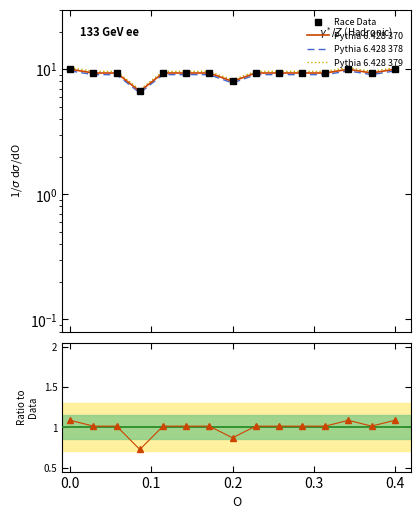

True or false: Pythia 6.428 379 and Ratio to Mean intersect in this chart.

False